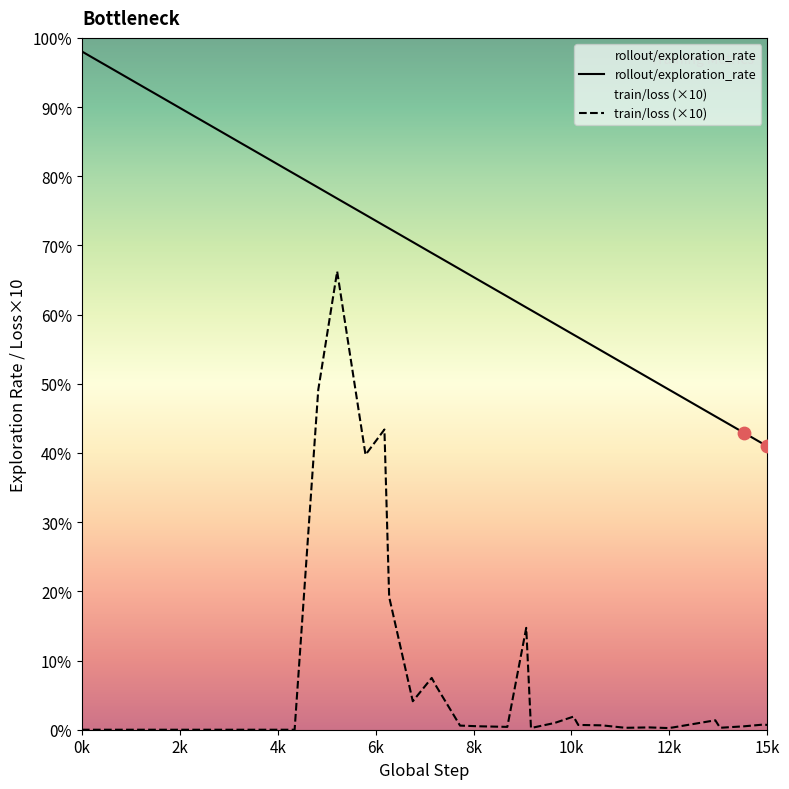

Which series has the largest total across all categories?

rollout/exploration_rate